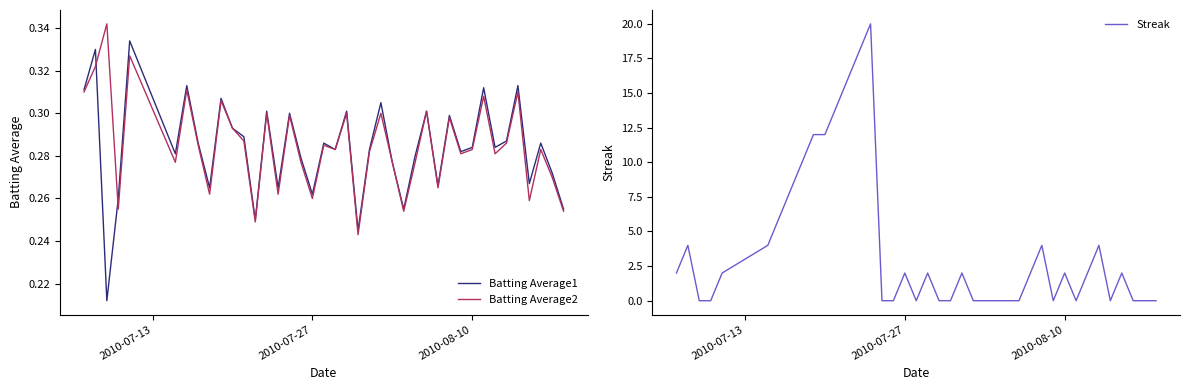

Reading left to right, what are all the values shown in this chart?

Batting Average1: 0.3	0.3	0.2	0.3	0.3	0.3	0.3	0.3	0.3	0.3	0.3	0.3	0.2	0.3	0.3	0.3	0.3	0.3	0.3	0.3	0.3	0.2	0.3	0.3	0.3	0.3	0.3	0.3	0.3	0.3	0.3	0.3	0.3	0.3	0.3	0.3	0.3	0.3	0.3	0.3
Batting Average2: 0.3	0.3	0.3	0.3	0.3	0.3	0.3	0.3	0.3	0.3	0.3	0.3	0.2	0.3	0.3	0.3	0.3	0.3	0.3	0.3	0.3	0.2	0.3	0.3	0.3	0.3	0.3	0.3	0.3	0.3	0.3	0.3	0.3	0.3	0.3	0.3	0.3	0.3	0.3	0.3
Streak: 2.0	4.0	0.0	0.0	2.0	4.0	6.0	8.0	10.0	12.0	12.0	14.0	16.0	18.0	20.0	0.0	0.0	2.0	0.0	2.0	0.0	0.0	2.0	0.0	0.0	0.0	0.0	0.0	2.0	4.0	0.0	2.0	0.0	2.0	4.0	0.0	2.0	0.0	0.0	0.0